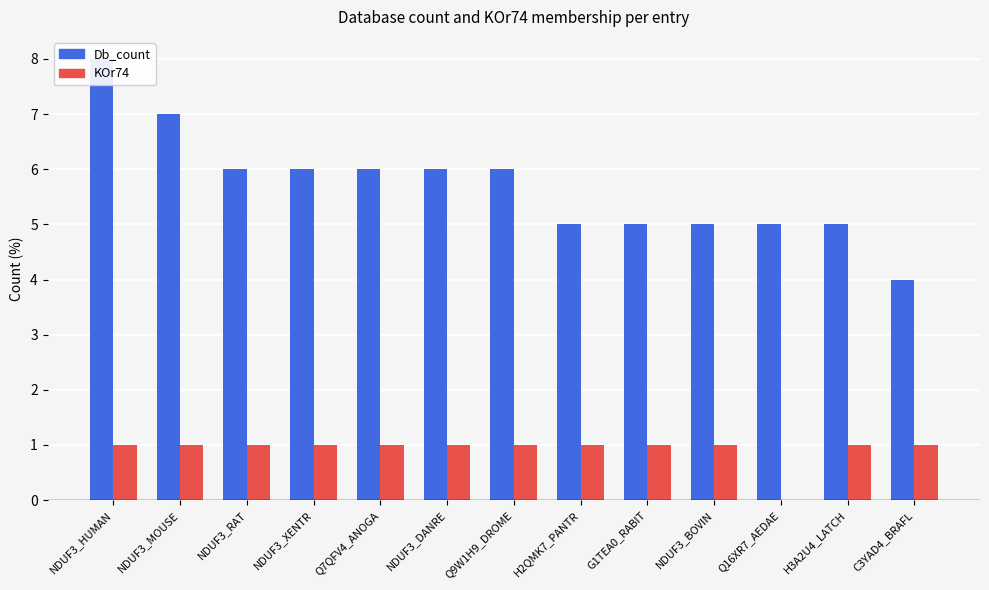

What are all the series names shown in the legend?

Db_count, KOr74